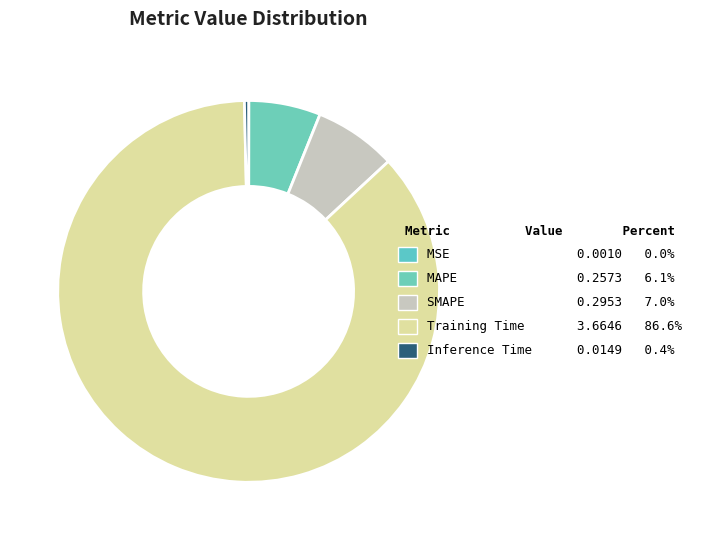

Rank the categories by value from lowest to highest.

MSE, Inference Time, MAPE, SMAPE, Training Time